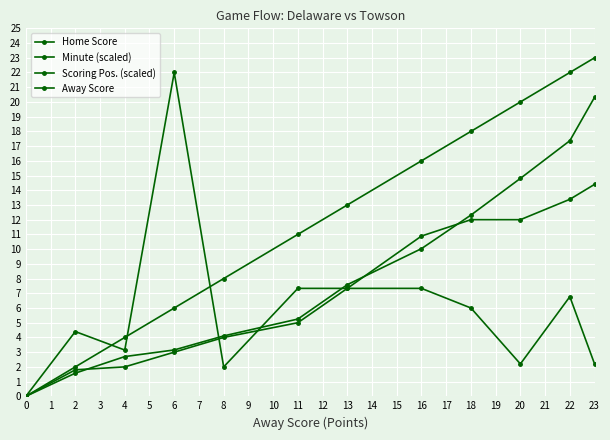

How many lines are shown in the chart?

4